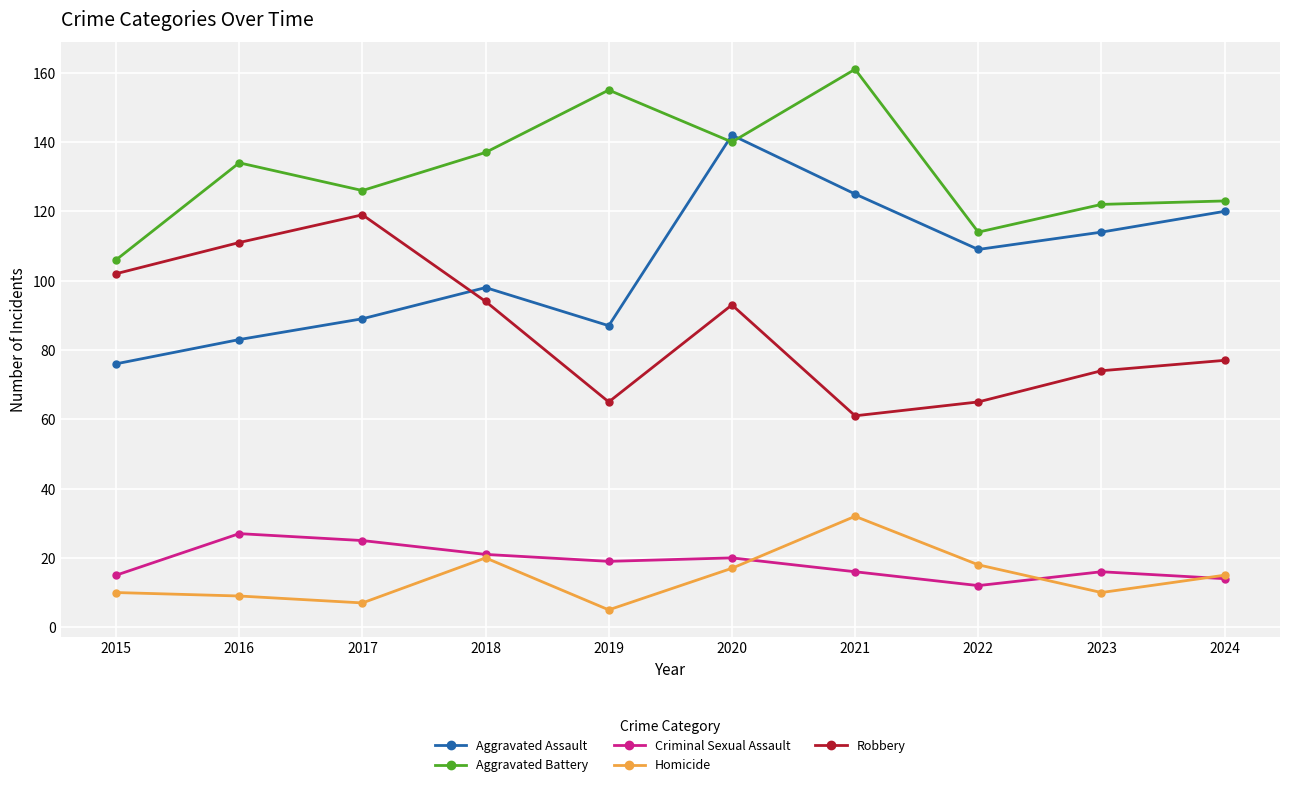

Which series has the largest total across all categories?

Aggravated Battery